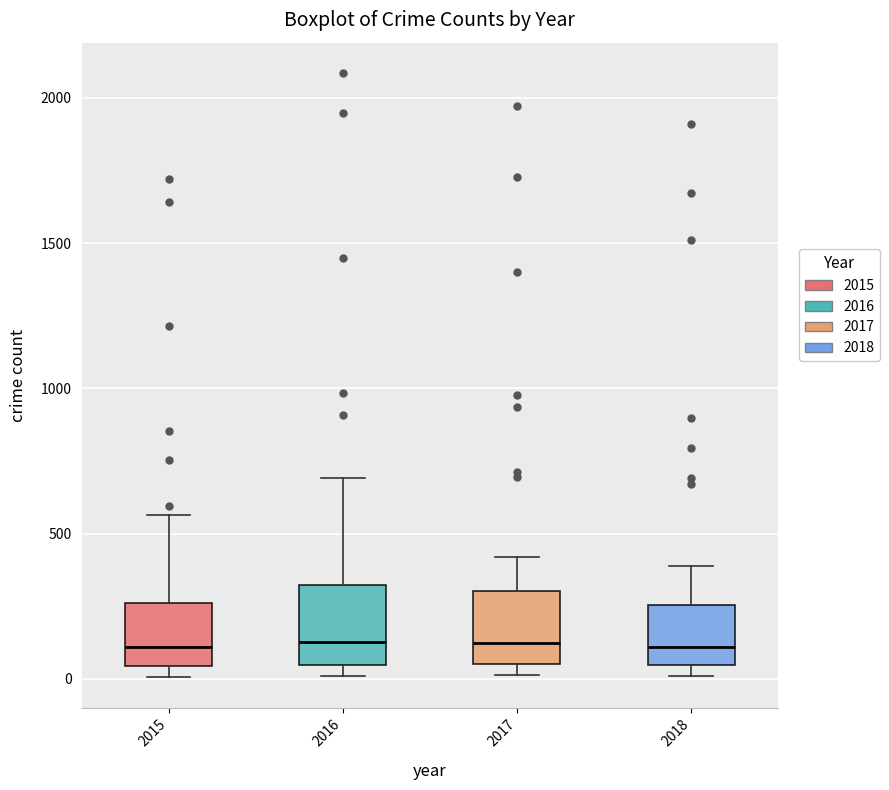

Reading left to right, read every box against the y-axis: the position of its median line, the range the box covers, and the ends of its whiskers. The values are not printed on the chart, so give them approximately, as read against the axis.

2015: median 100, box 50 to 250, whiskers 0 to 550
2016: median 150, box 50 to 300, whiskers 0 to 700
2017: median 100, box 50 to 300, whiskers 0 to 400
2018: median 100, box 50 to 250, whiskers 0 to 400